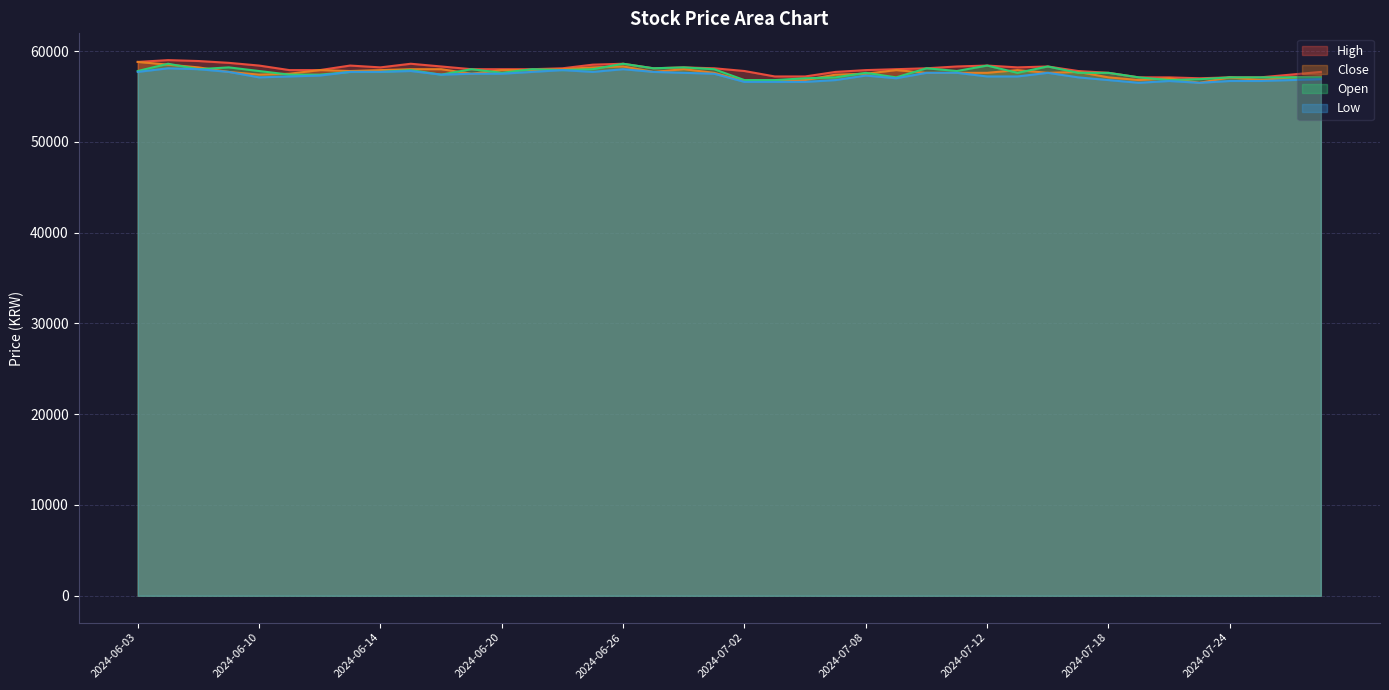

How many series are shown in this chart?

4